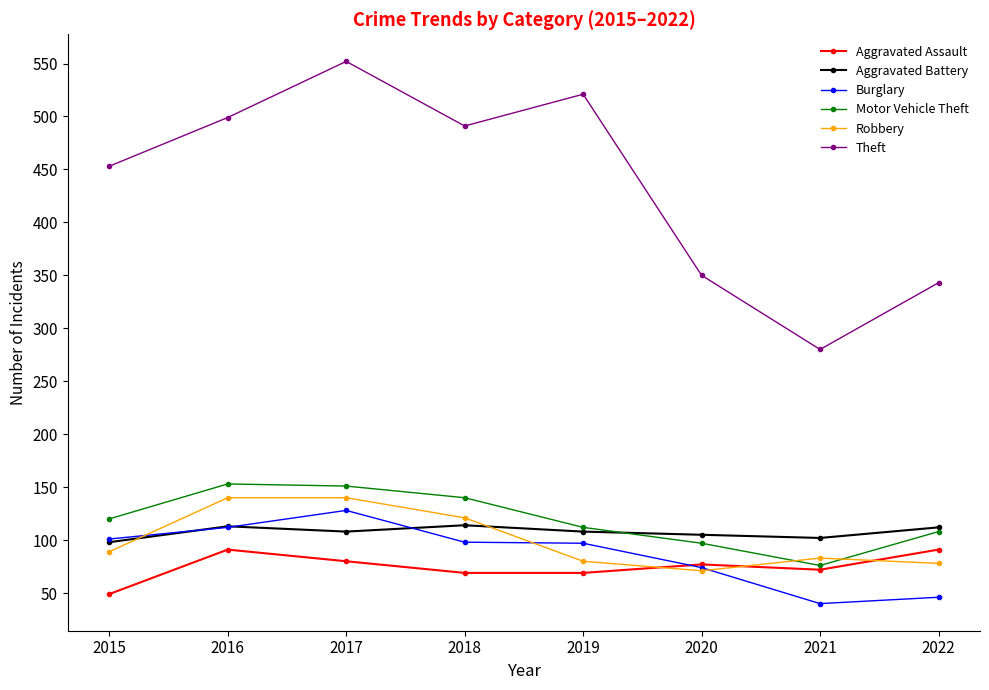

List the series in order of their peak value, lowest first.

Aggravated Assault, Aggravated Battery, Burglary, Robbery, Motor Vehicle Theft, Theft